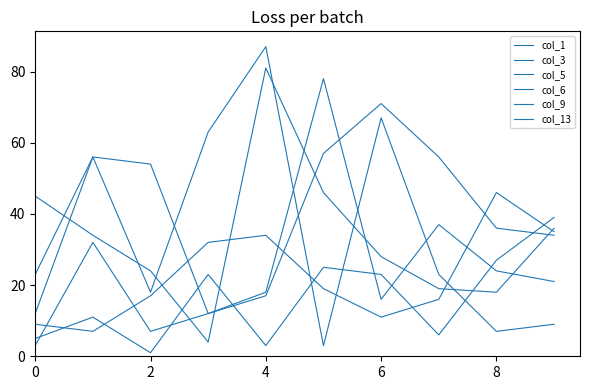

How many lines are shown in the chart?

6